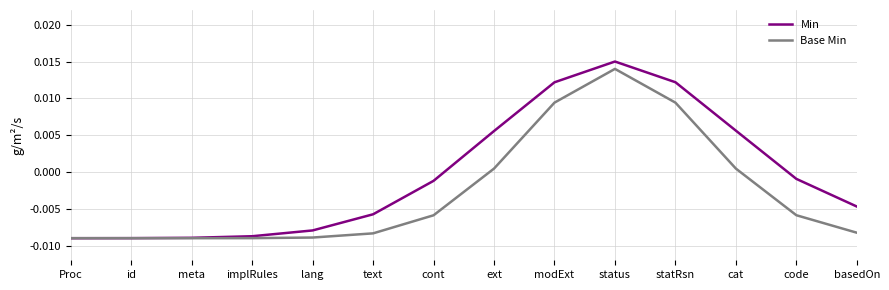

What position from the right is implRules?

11